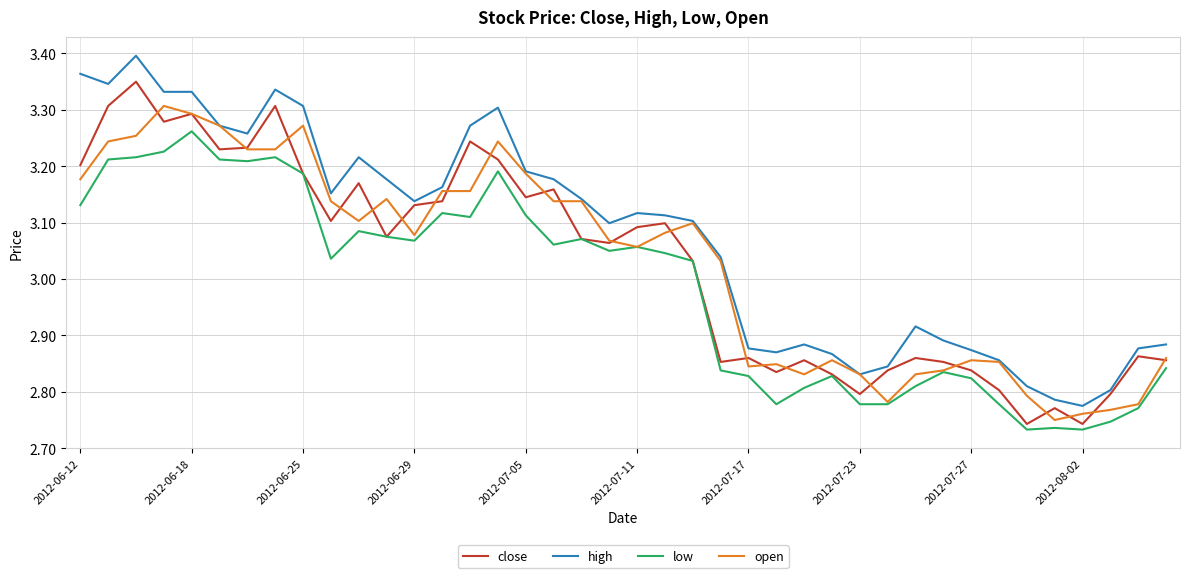

Which series has the largest total across all categories?

high